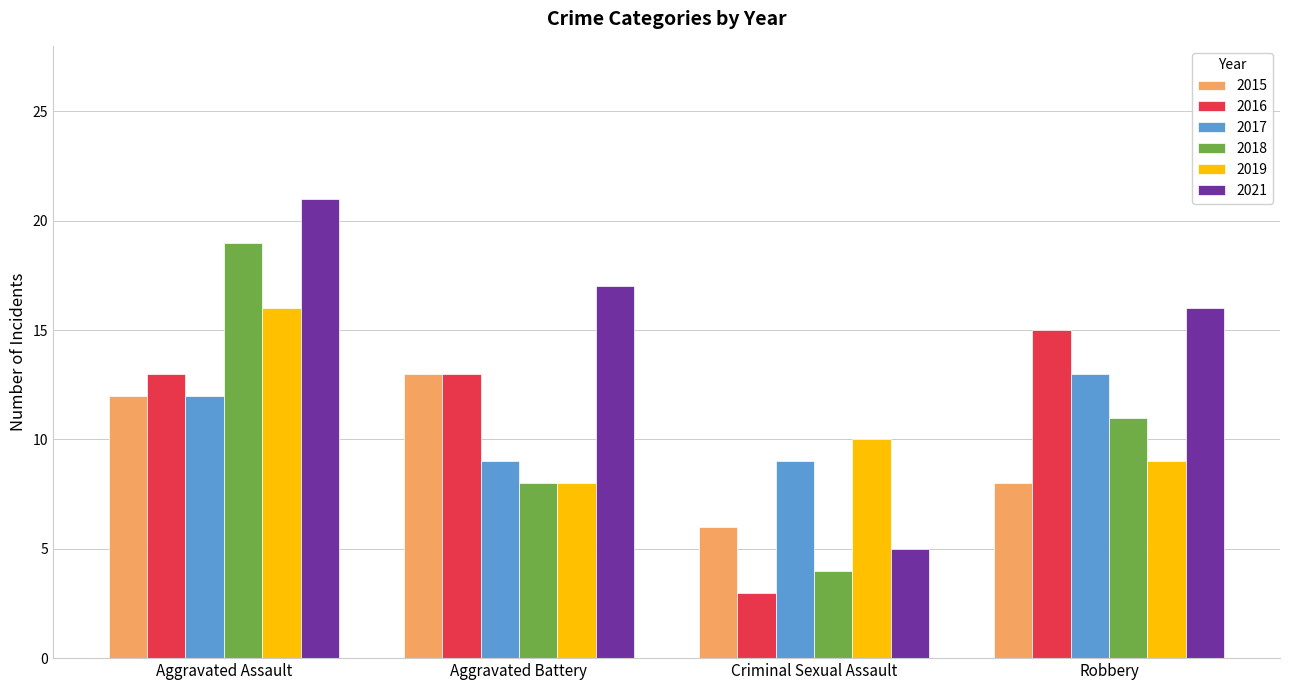

What is the label of the 4th bar from the left?

Robbery